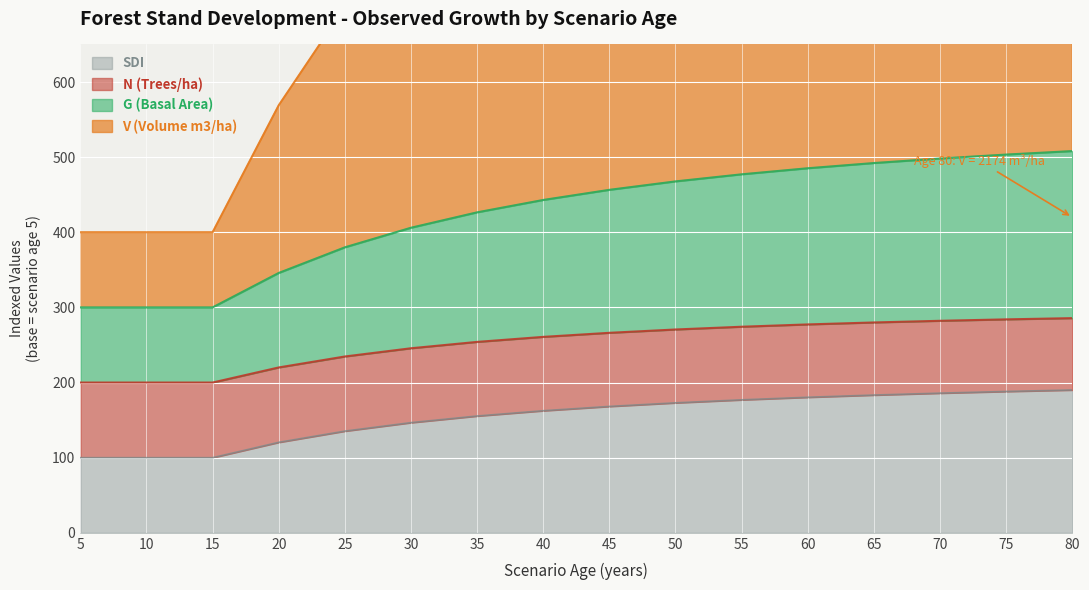

True or false: G (Basal Area) and SDI cross at least once.

False